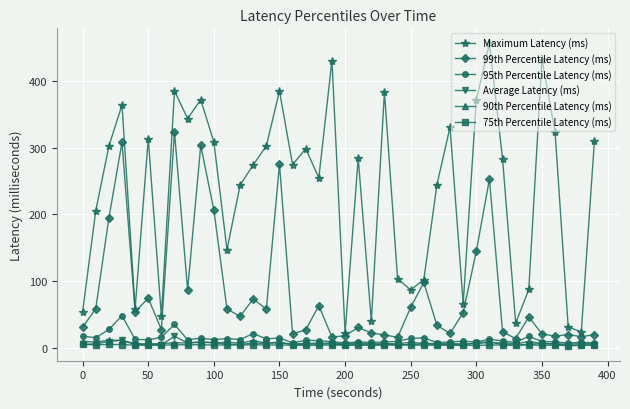

True or false: 90th Percentile Latency (ms) and Maximum Latency (ms) cross at least once.

False